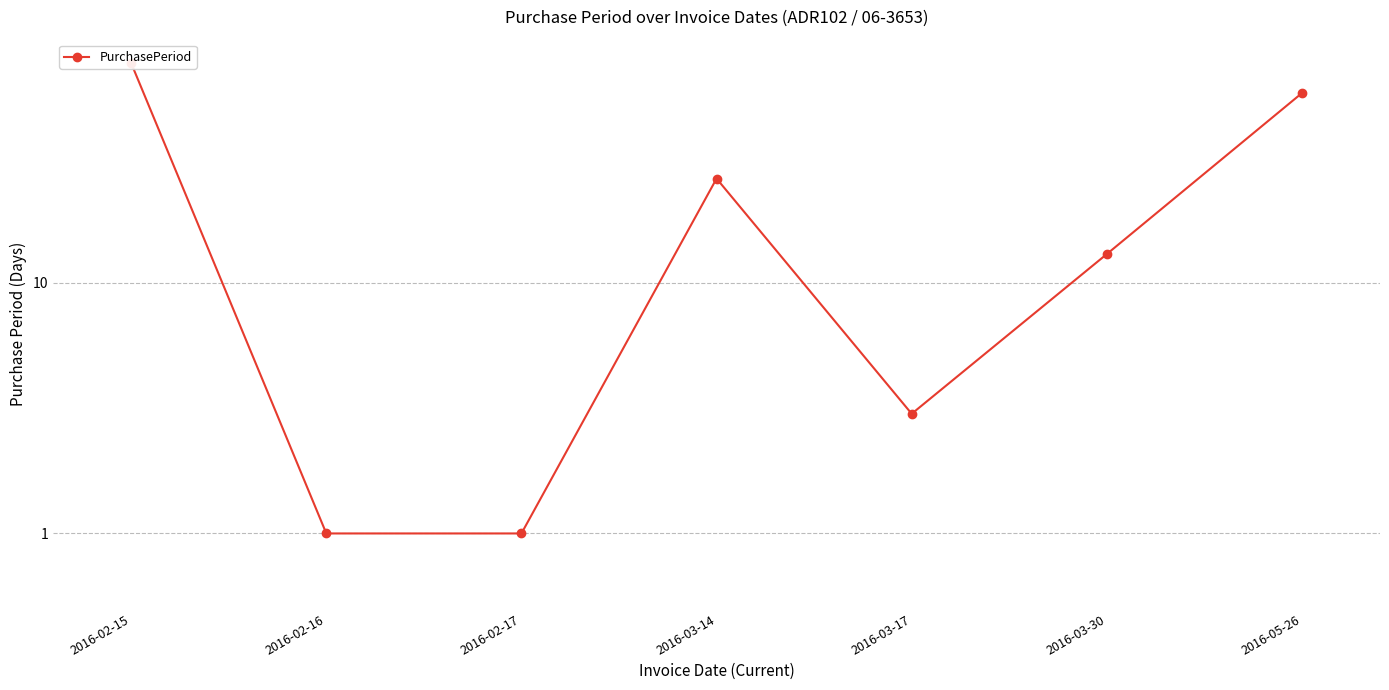

How many categories are shown in the chart?

7